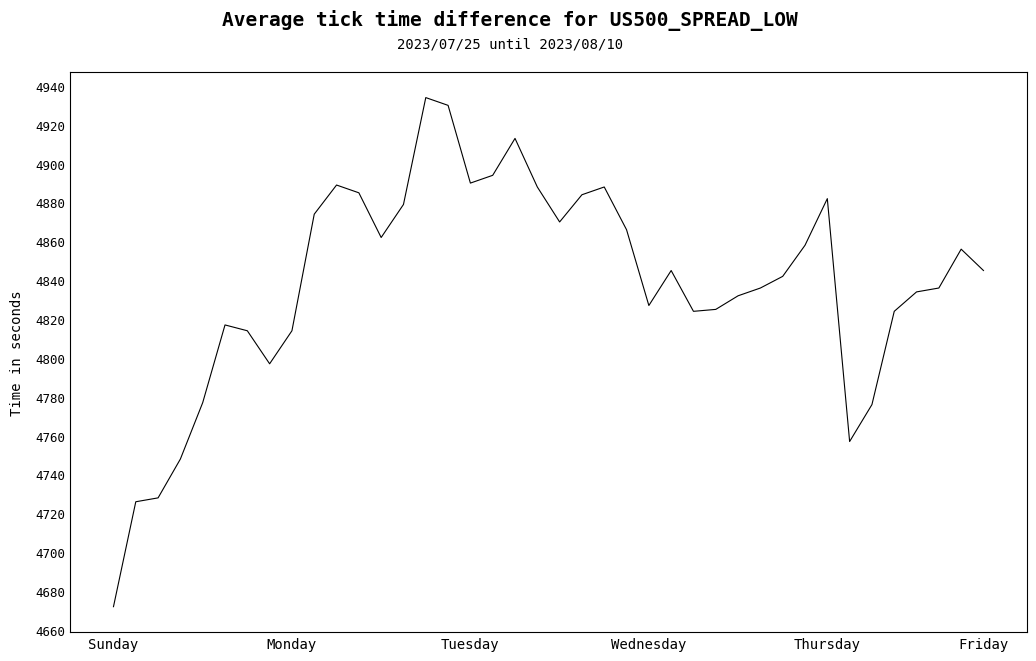

What is the difference between the maximum and minimum values?

262